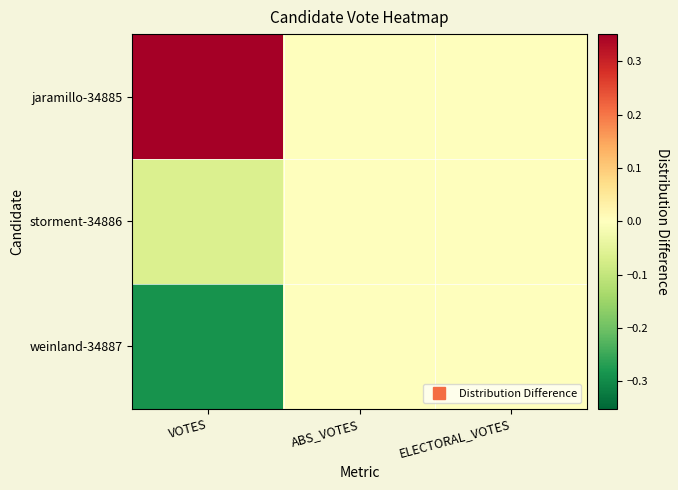

At how many categories does at least one series exceed 0?

1